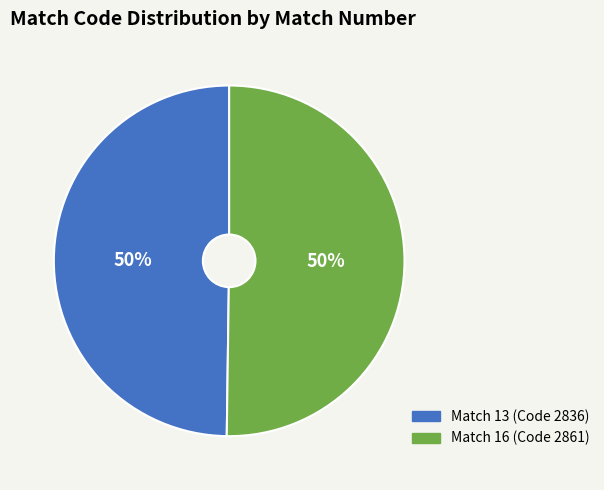

To the nearest percent, what is the average slice percentage?

50%